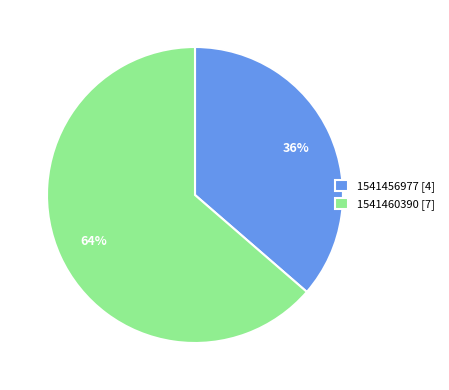

How many segments does this pie chart have?

2